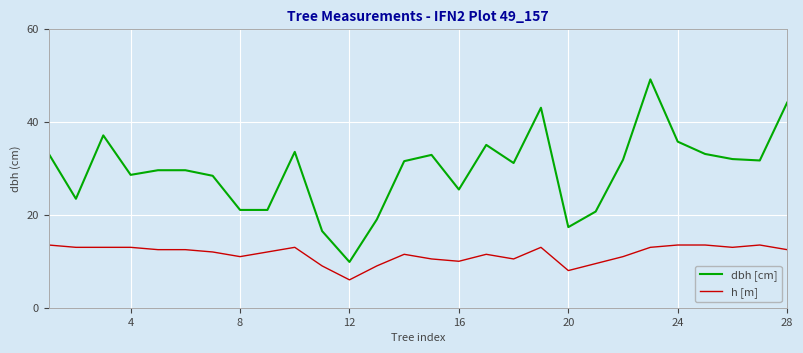

True or false: dbh [cm] and h [m] cross at least once.

False